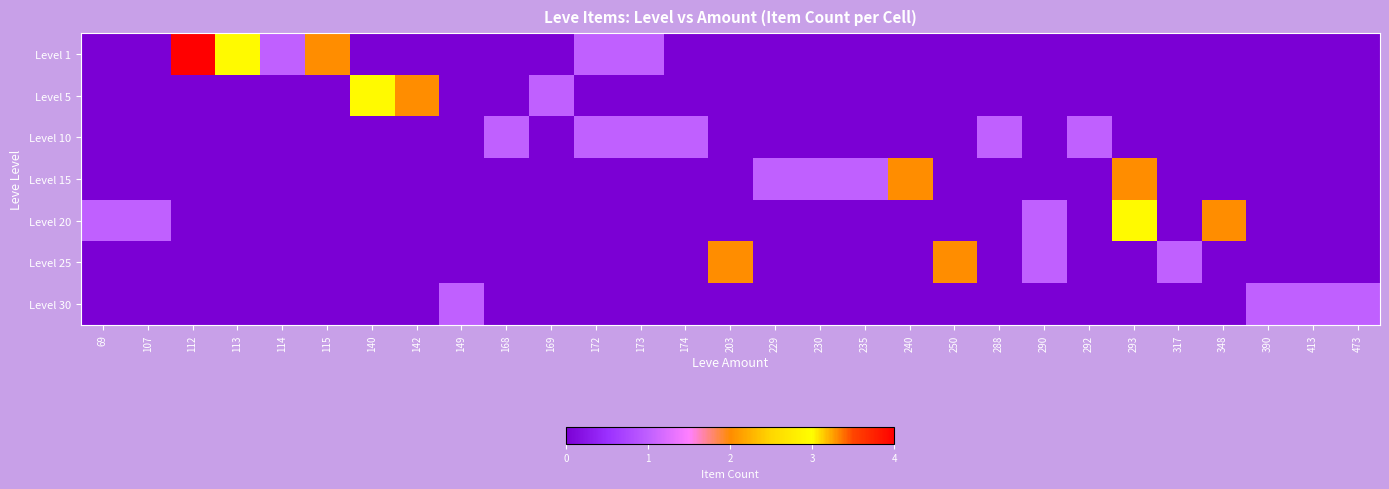

Reading left to right, transcribe all the data shown in this chart.

Level 1: 69=0	107=0	112=4	113=3	114=1	115=2	140=0	142=0	149=0	168=0	169=0	172=1	173=1	174=0	203=0	229=0	230=0	235=0	240=0	250=0	288=0	290=0	292=0	293=0	317=0	348=0	390=0	413=0	473=0
Level 5: 69=0	107=0	112=0	113=0	114=0	115=0	140=3	142=2	149=0	168=0	169=1	172=0	173=0	174=0	203=0	229=0	230=0	235=0	240=0	250=0	288=0	290=0	292=0	293=0	317=0	348=0	390=0	413=0	473=0
Level 10: 69=0	107=0	112=0	113=0	114=0	115=0	140=0	142=0	149=0	168=1	169=0	172=1	173=1	174=1	203=0	229=0	230=0	235=0	240=0	250=0	288=1	290=0	292=1	293=0	317=0	348=0	390=0	413=0	473=0
Level 15: 69=0	107=0	112=0	113=0	114=0	115=0	140=0	142=0	149=0	168=0	169=0	172=0	173=0	174=0	203=0	229=1	230=1	235=1	240=2	250=0	288=0	290=0	292=0	293=2	317=0	348=0	390=0	413=0	473=0
Level 20: 69=1	107=1	112=0	113=0	114=0	115=0	140=0	142=0	149=0	168=0	169=0	172=0	173=0	174=0	203=0	229=0	230=0	235=0	240=0	250=0	288=0	290=1	292=0	293=3	317=0	348=2	390=0	413=0	473=0
Level 25: 69=0	107=0	112=0	113=0	114=0	115=0	140=0	142=0	149=0	168=0	169=0	172=0	173=0	174=0	203=2	229=0	230=0	235=0	240=0	250=2	288=0	290=1	292=0	293=0	317=1	348=0	390=0	413=0	473=0
Level 30: 69=0	107=0	112=0	113=0	114=0	115=0	140=0	142=0	149=1	168=0	169=0	172=0	173=0	174=0	203=0	229=0	230=0	235=0	240=0	250=0	288=0	290=0	292=0	293=0	317=0	348=0	390=1	413=1	473=1